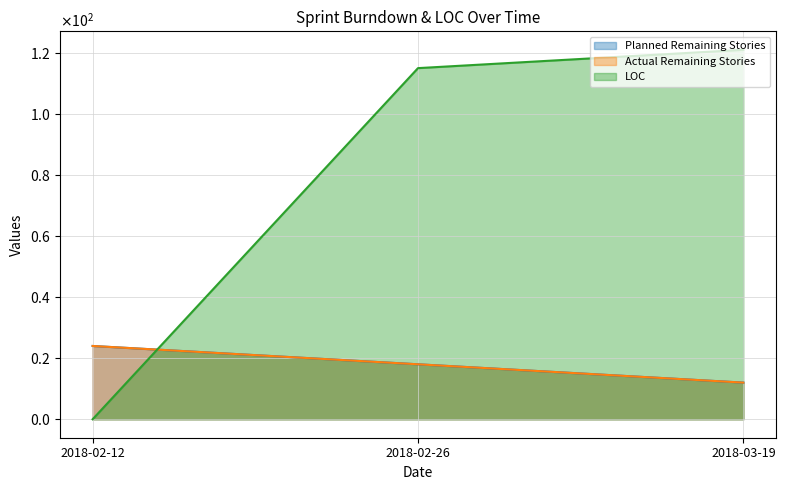

At which label is LOC closest to 60?

2018-02-26